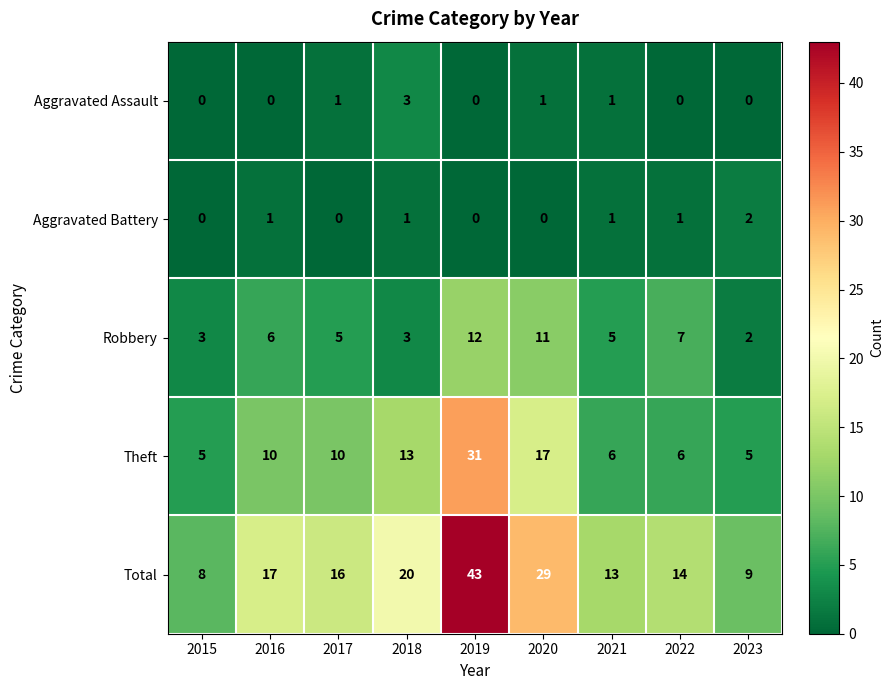

Count the number of data series in this chart.

5